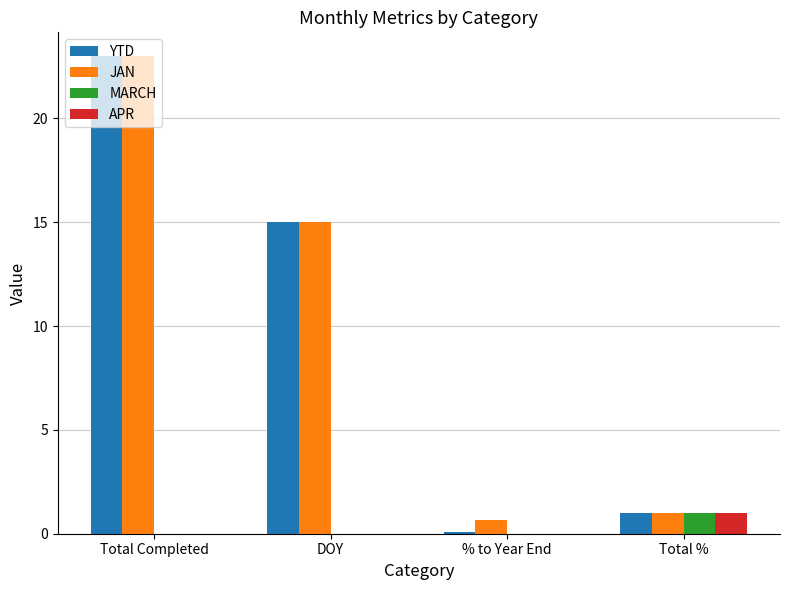

Which series changed the most between Total Completed and % to Year End?

YTD